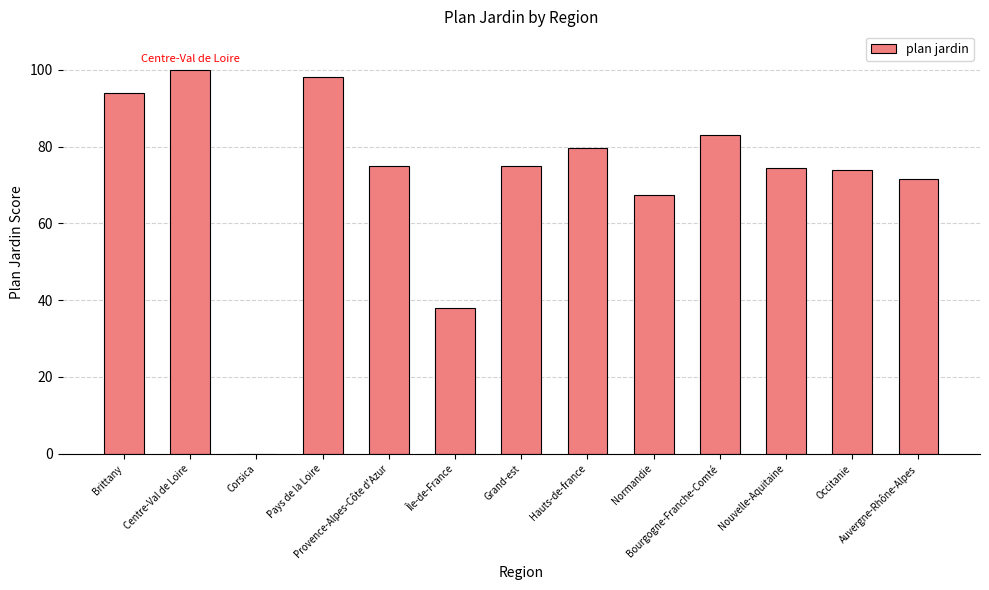

What is the maximum value shown in the chart?

100.0